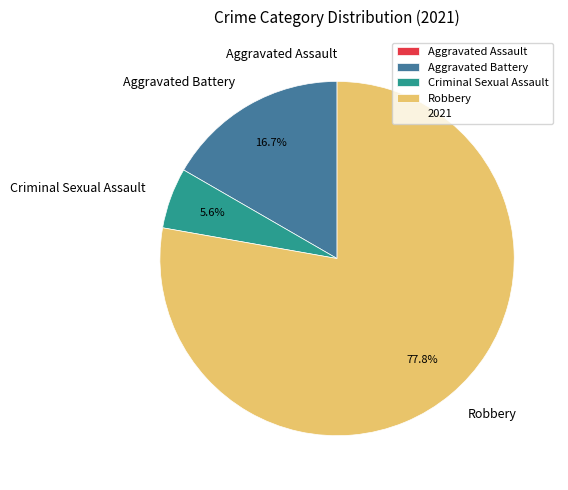

True or false: Criminal Sexual Assault accounts for 6% of the total.

True